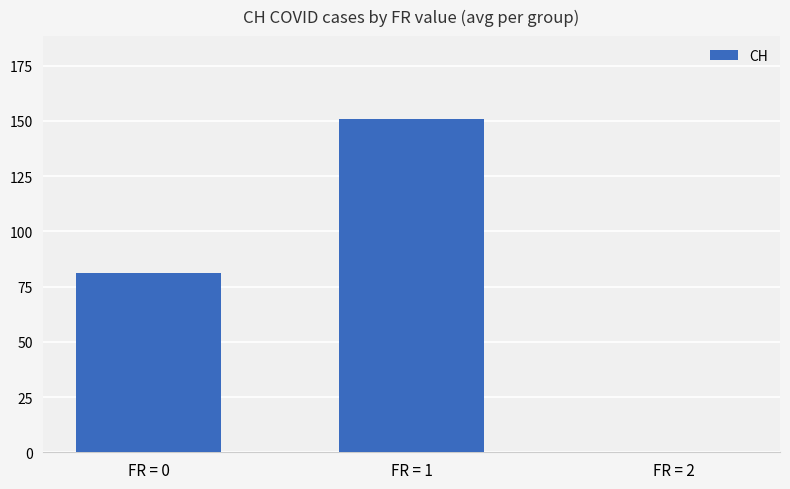

What is the sum of the values at FR = 1 and FR = 0?

231.7